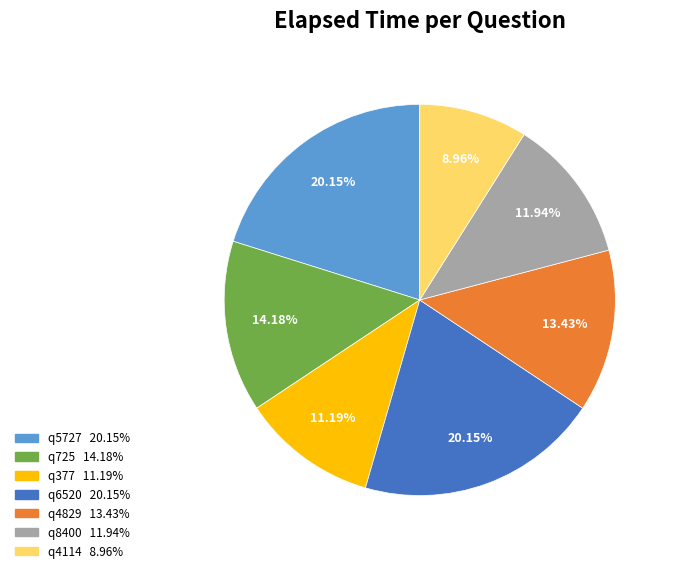

Between q4829 and q725, which is larger?

q725